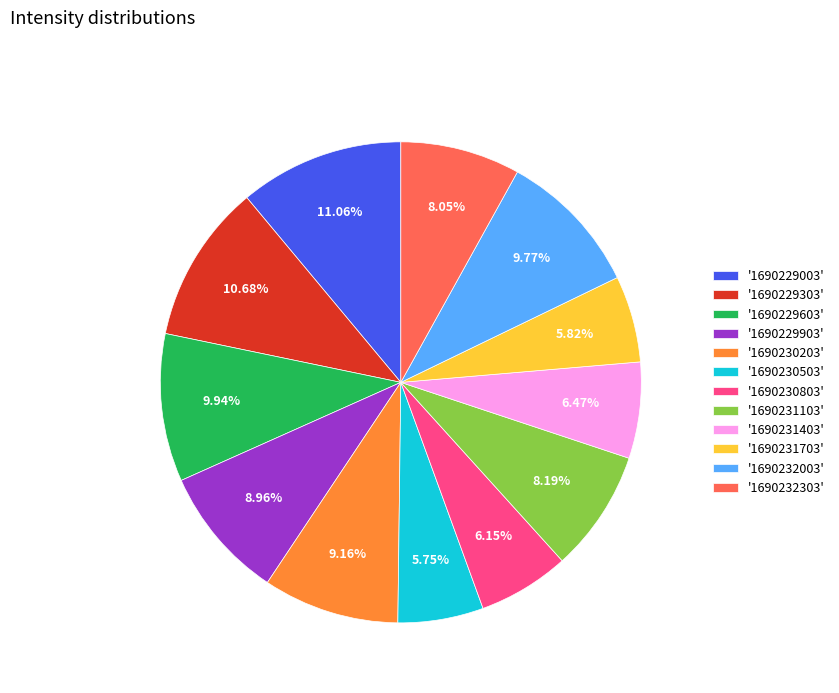

Between '1690232303' and '1690229903', which is larger?

'1690229903'